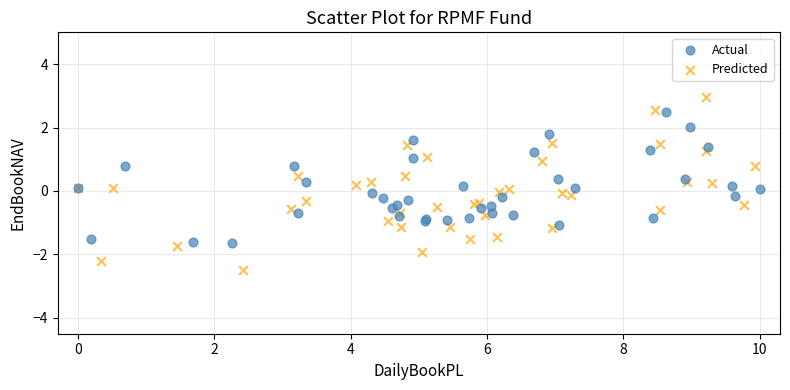

Which series contains the highest Y value?

Predicted